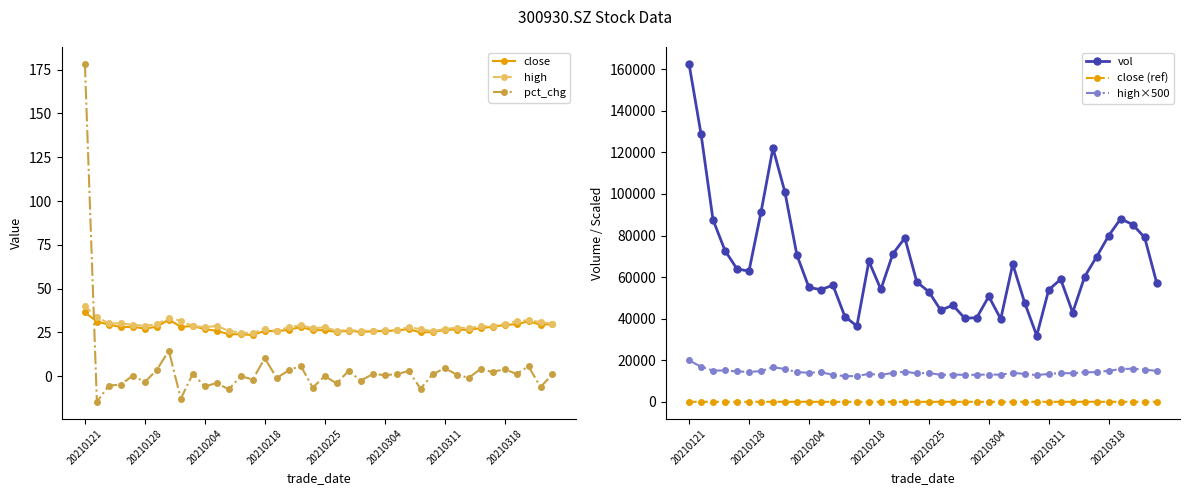

The value of high×500 at 20210225 is 7893.8. True or false?

False